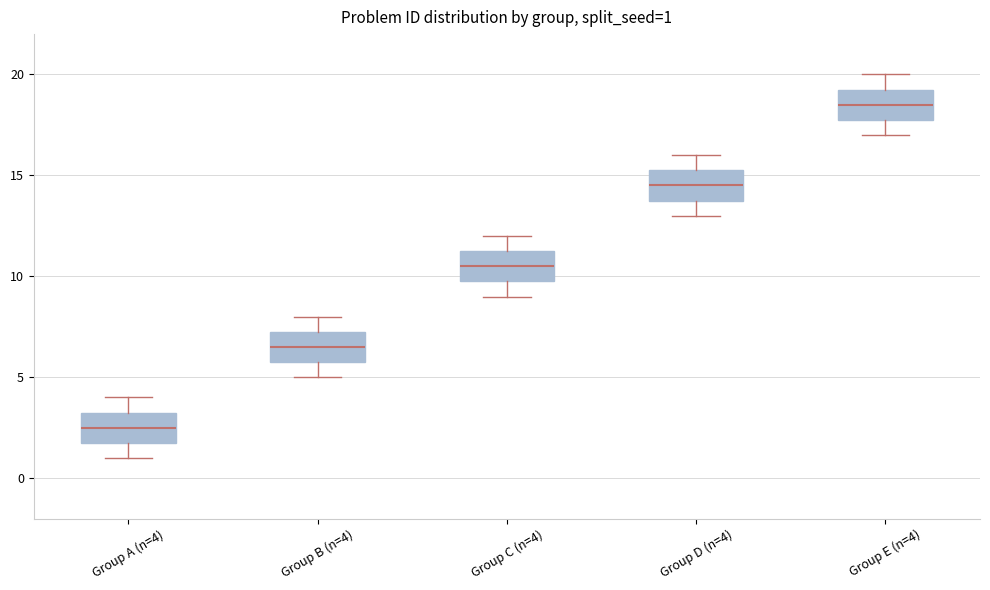

Which box's median line is the lowest?

Group A (n=4)